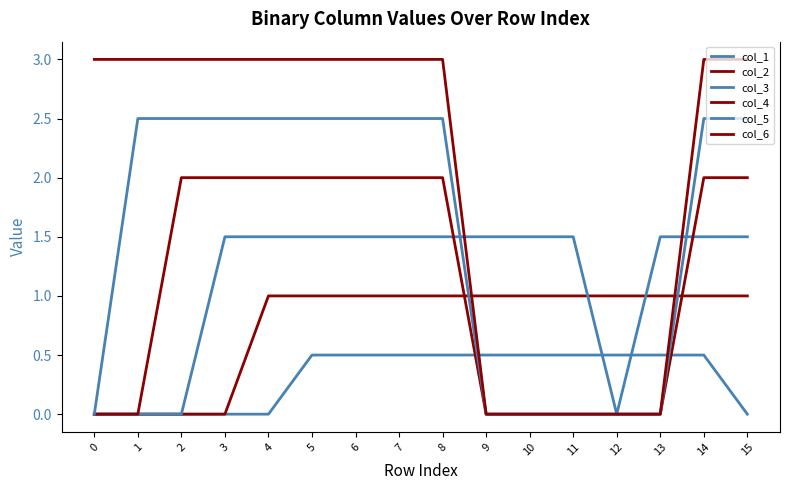

Is this an area chart (filled region under the line)?

No